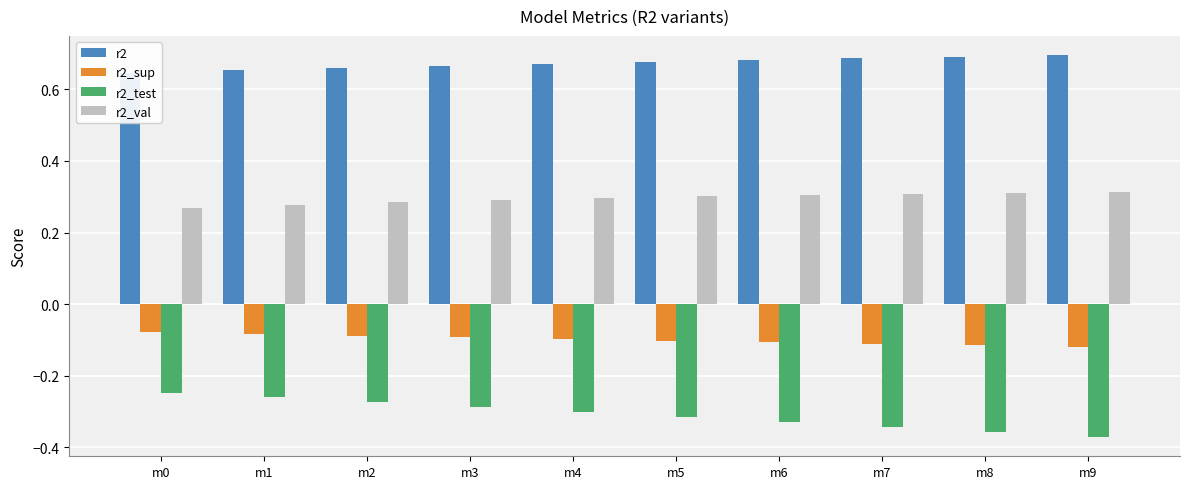

What is the average value of the r2 series?

0.7